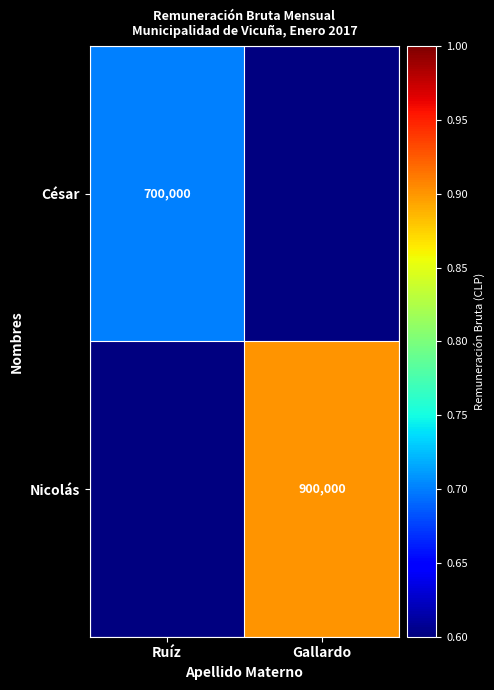

The value of Nicolás at Gallardo is 1235933.2. True or false?

False